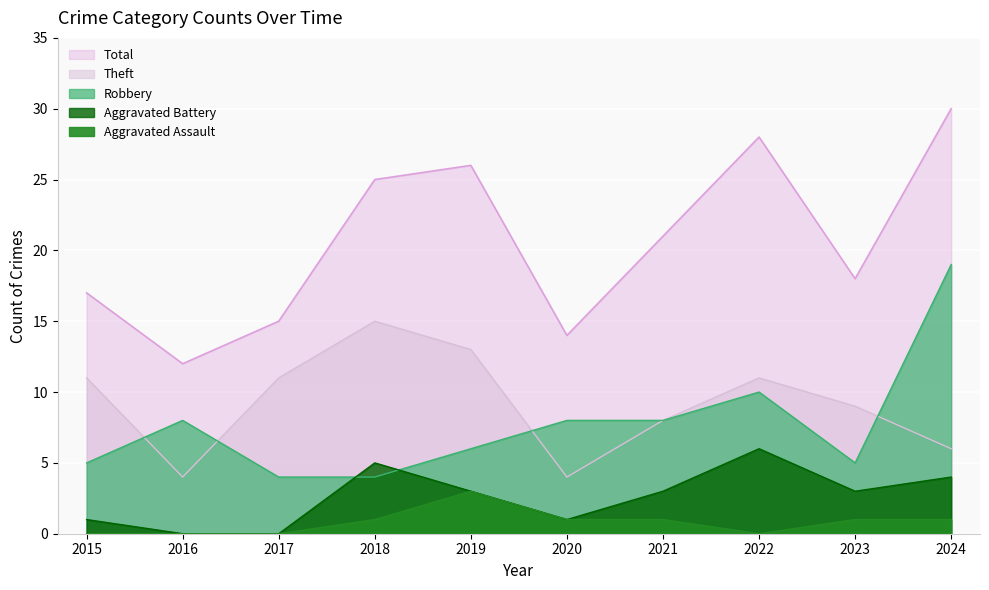

Rank the series at 2024 from lowest to highest value.

Aggravated Assault, Aggravated Battery, Theft, Robbery, Total